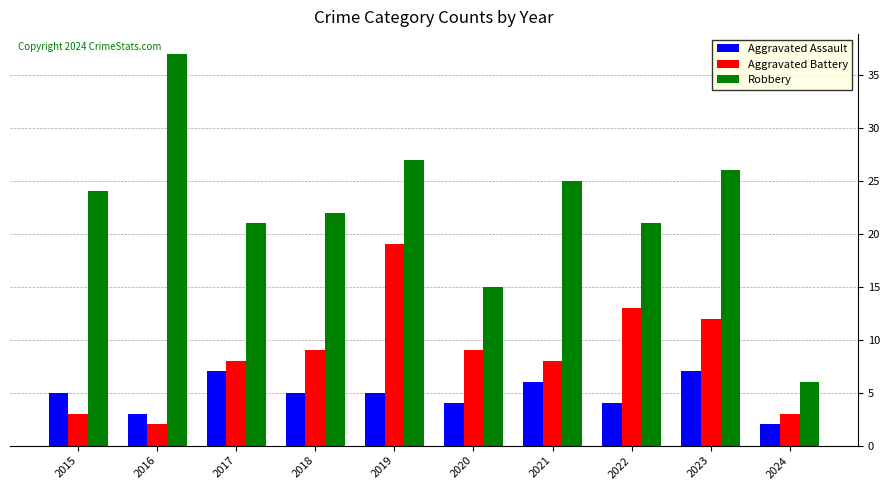

At how many categories does at least one series exceed 7?

9